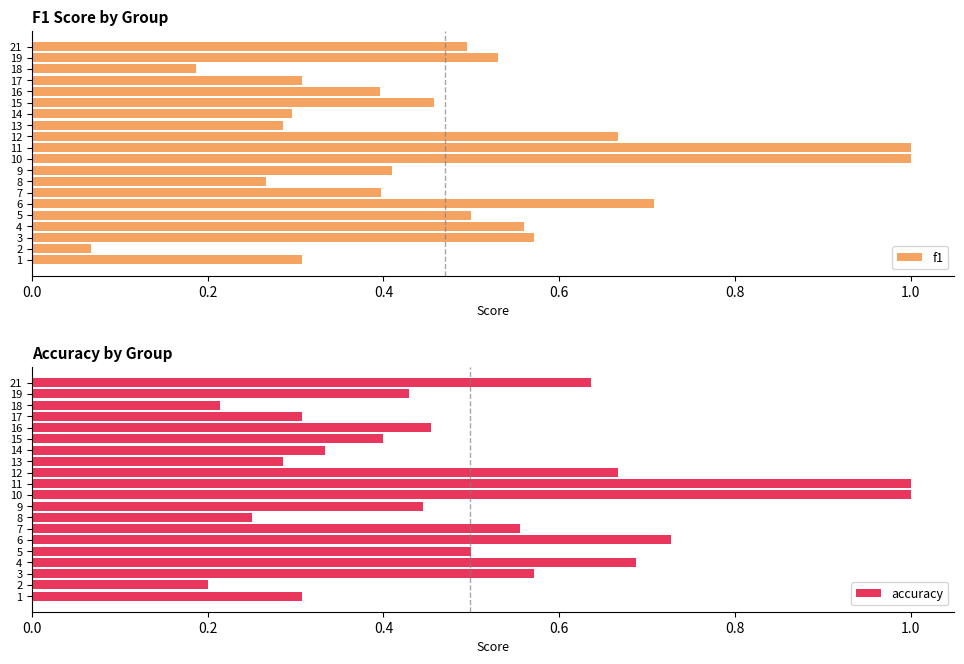

What is the difference between the highest and lowest values at 19?

0.1